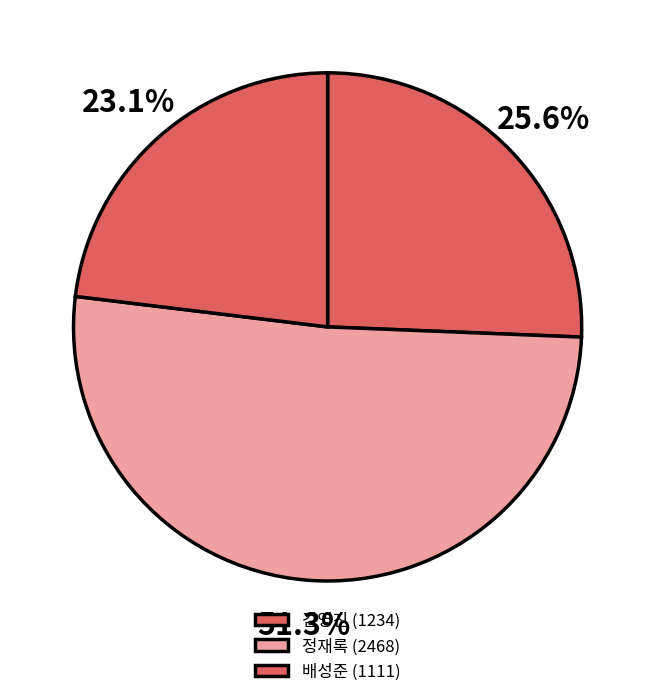

How many slices are in this pie chart?

3